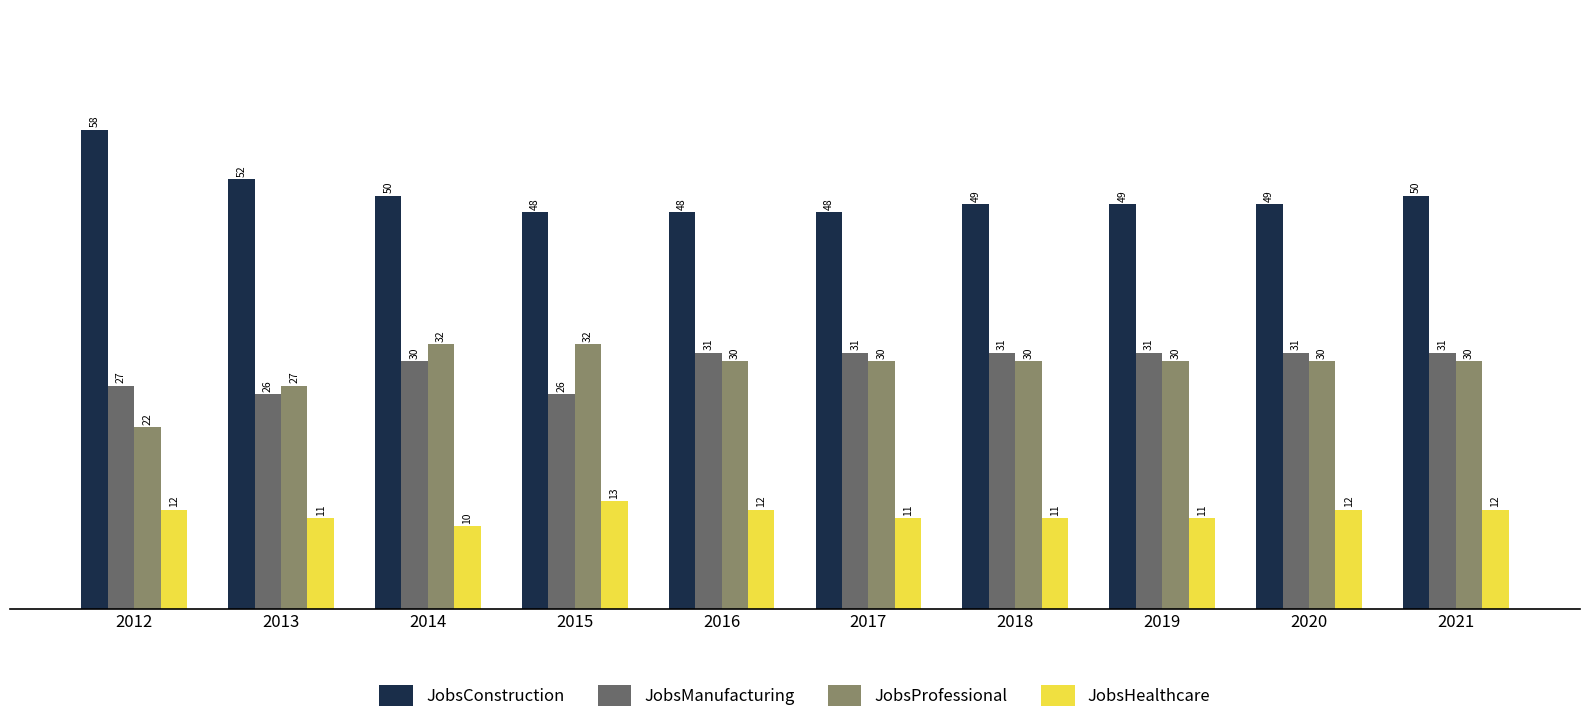

Reading left to right, transcribe all the data shown in this chart.

JobsConstruction: 2012=58	2013=52	2014=50	2015=48	2016=48	2017=48	2018=49	2019=49	2020=49	2021=50
JobsManufacturing: 2012=27	2013=26	2014=30	2015=26	2016=31	2017=31	2018=31	2019=31	2020=31	2021=31
JobsProfessional: 2012=22	2013=27	2014=32	2015=32	2016=30	2017=30	2018=30	2019=30	2020=30	2021=30
JobsHealthcare: 2012=12	2013=11	2014=10	2015=13	2016=12	2017=11	2018=11	2019=11	2020=12	2021=12